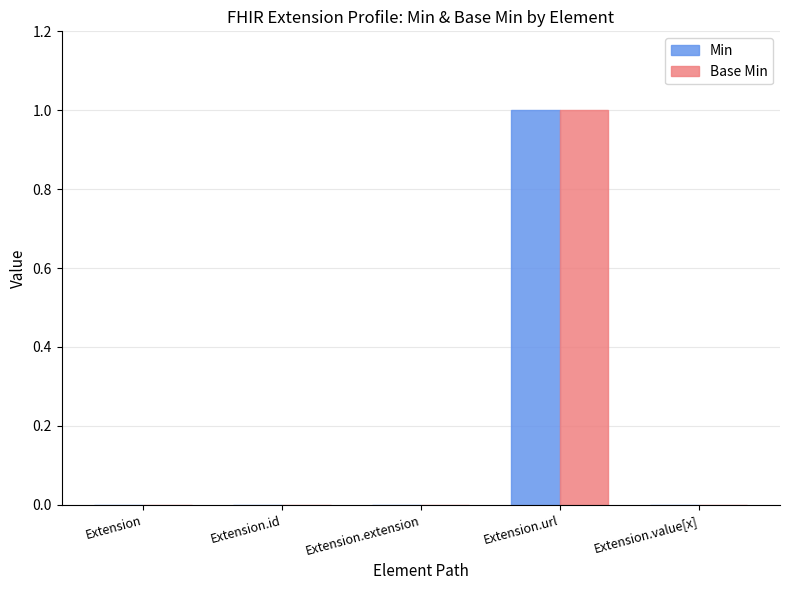

How many data points does each series have?

5